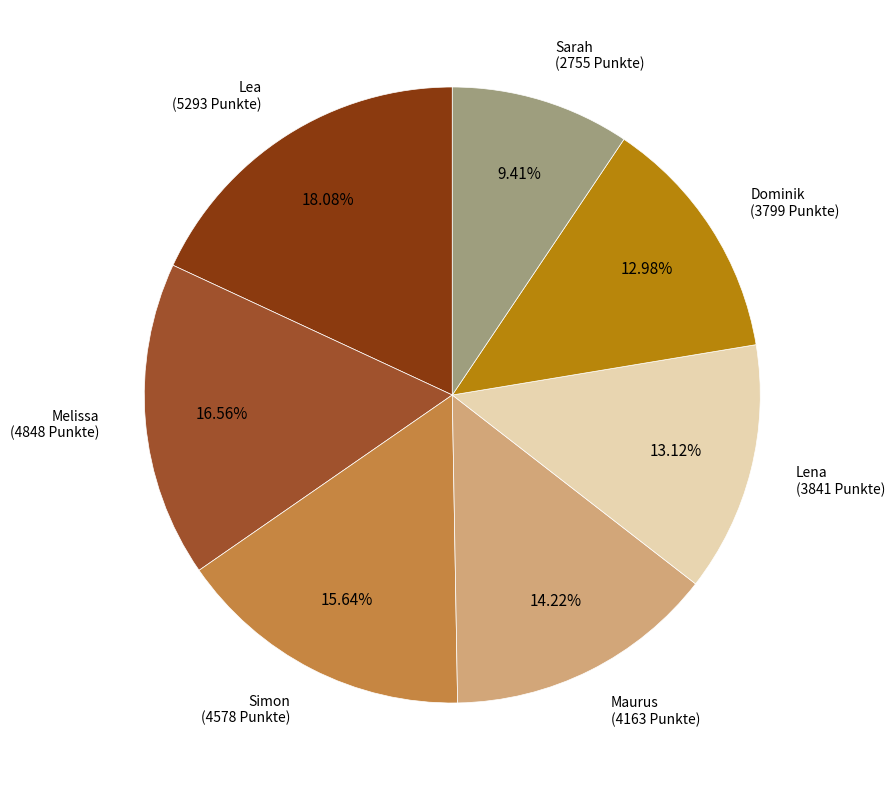

Count the number of slices in the pie.

7